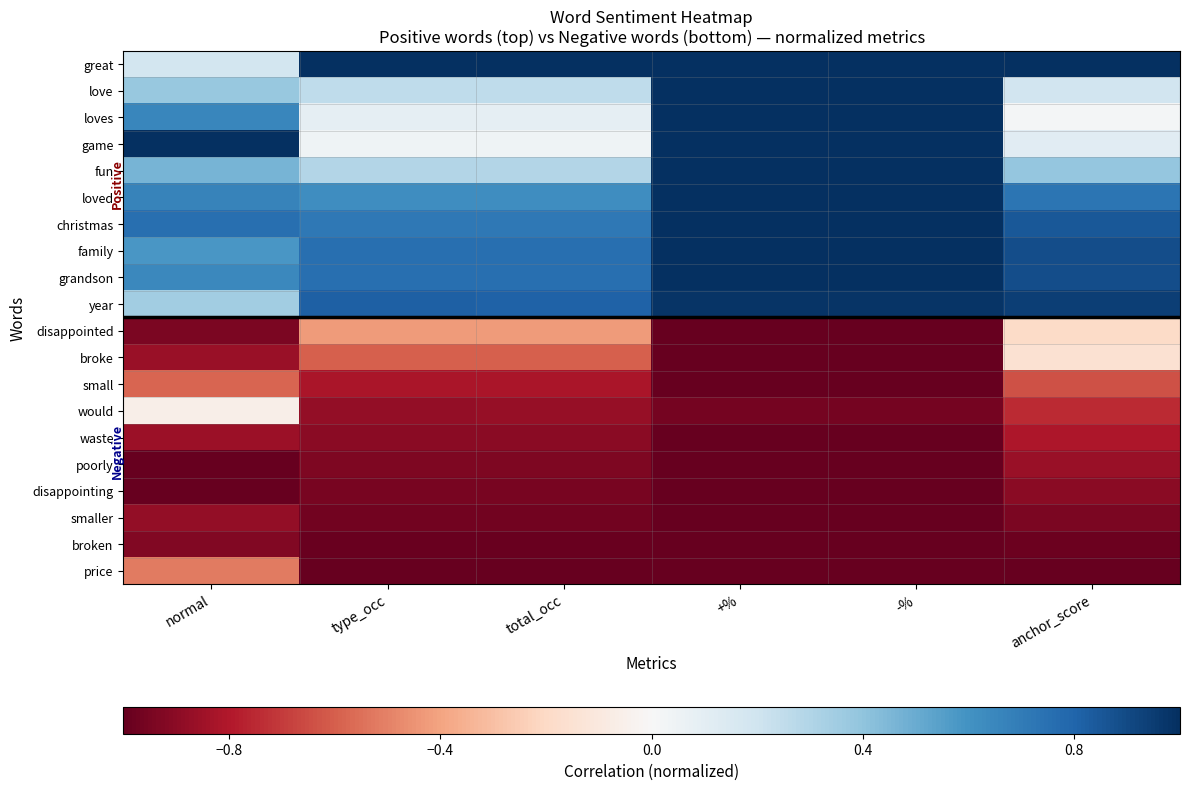

What is the minimum value shown in the chart?

-1.0